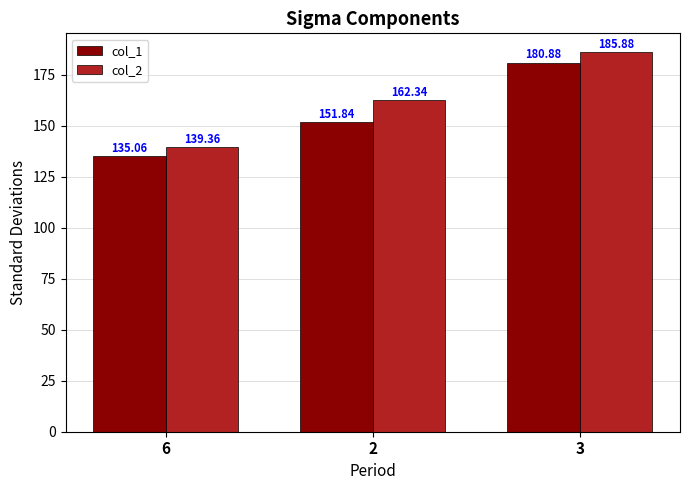

Are the bars grouped side by side (vs. stacked)?

Yes